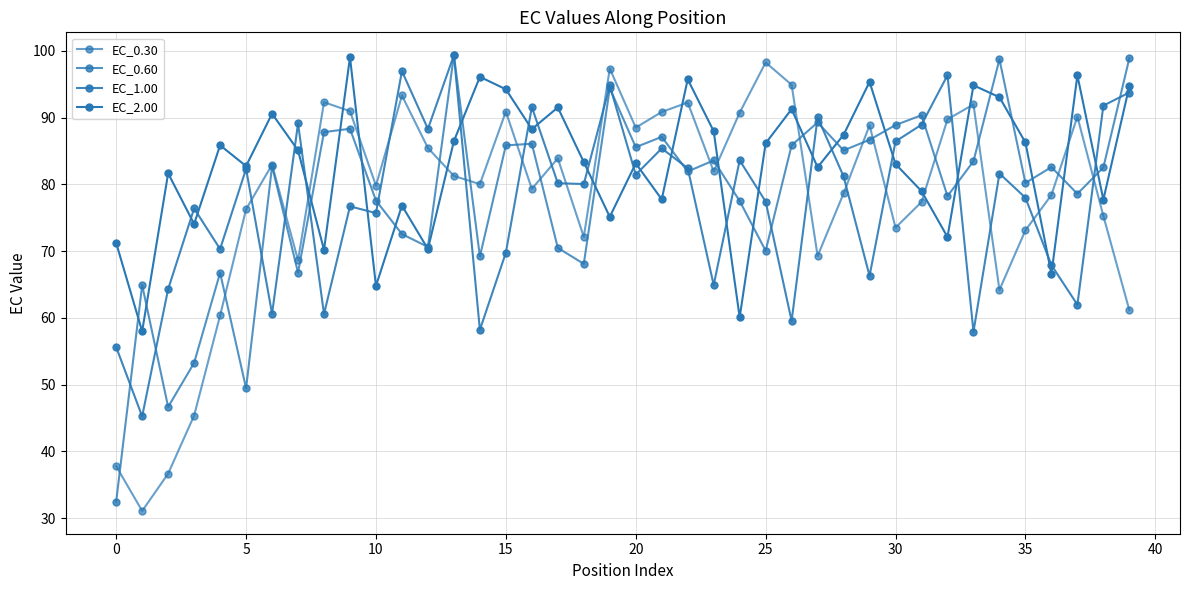

What is the sum of all EC_0.30 values?

3115.0